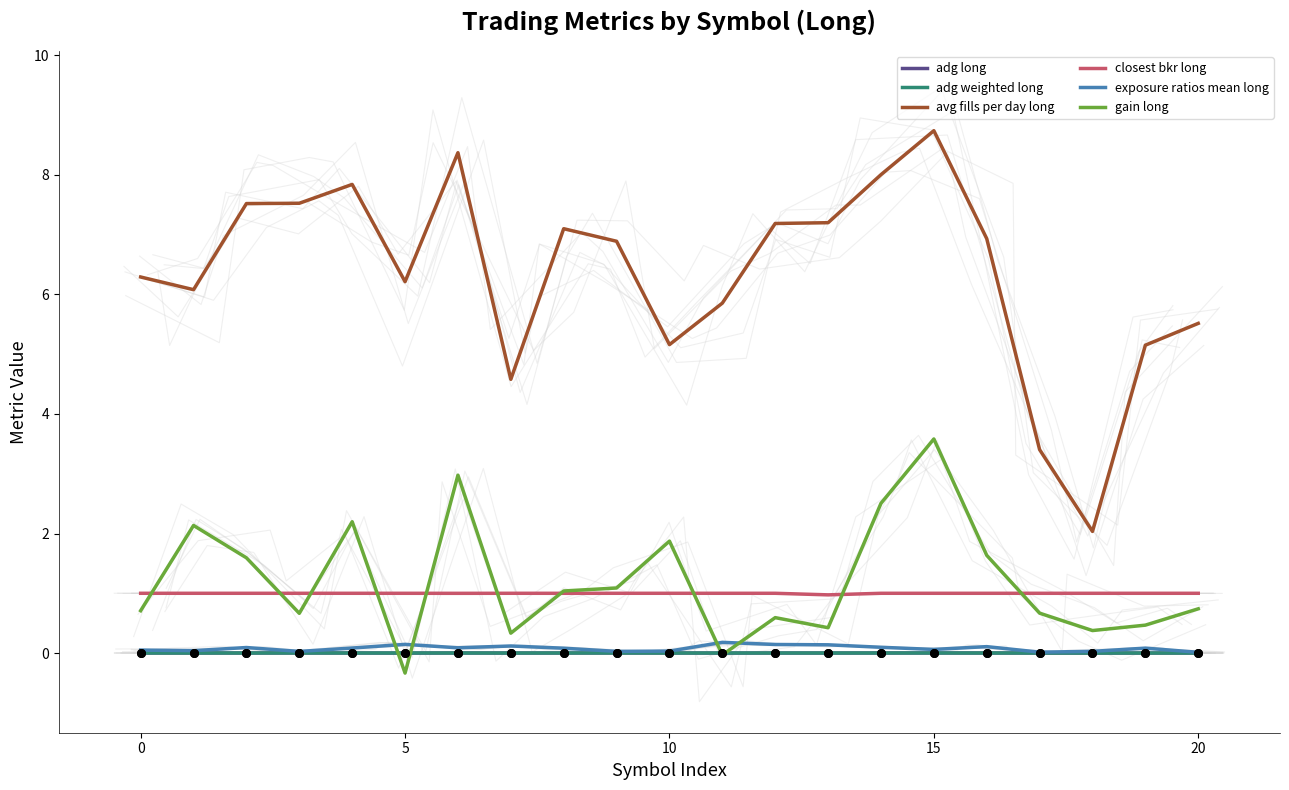

Which category has the lowest value in the gain long series?

5